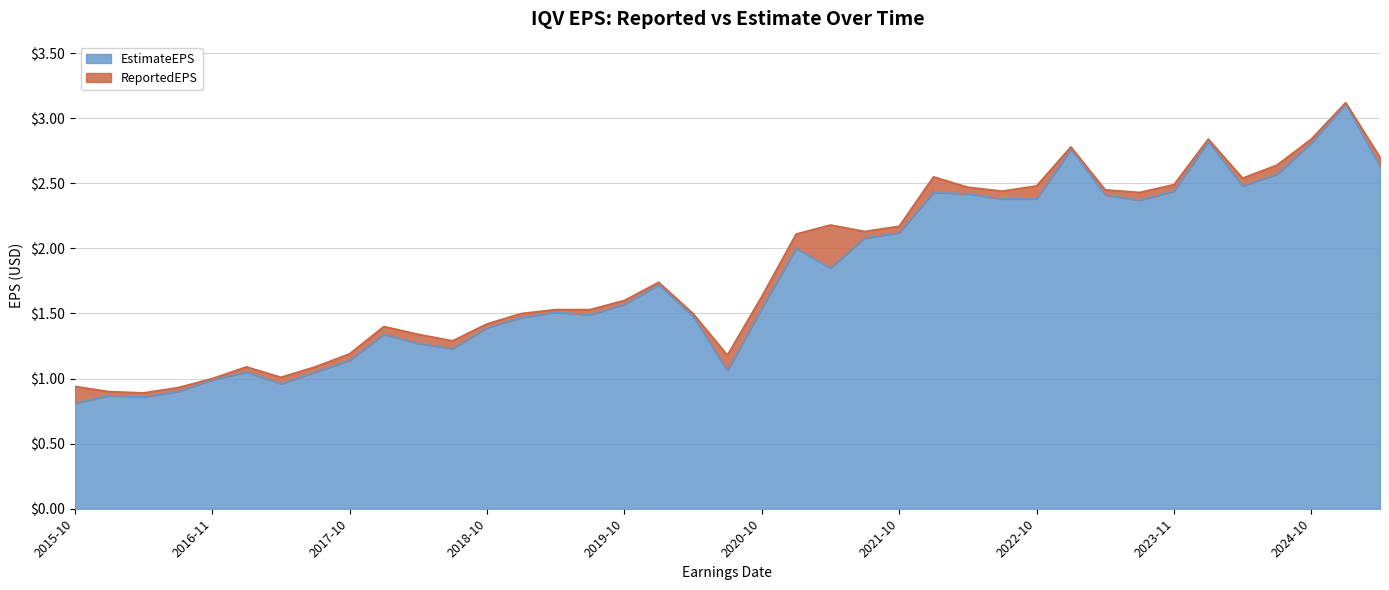

What is the value of the ReportedEPS point at the 18th from the left?

1.7